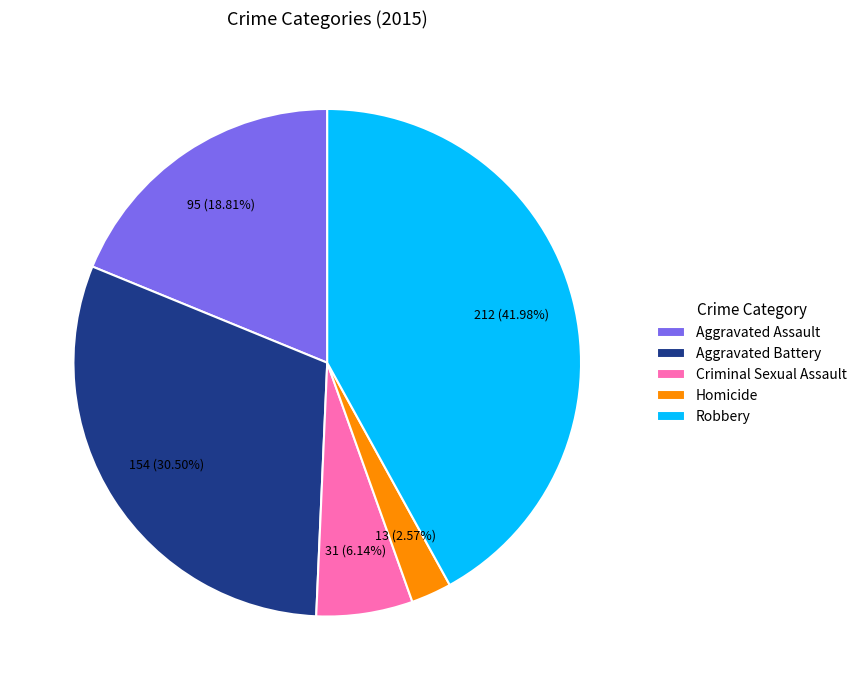

To the nearest percent, what percentage of the pie is Aggravated Assault?

19%